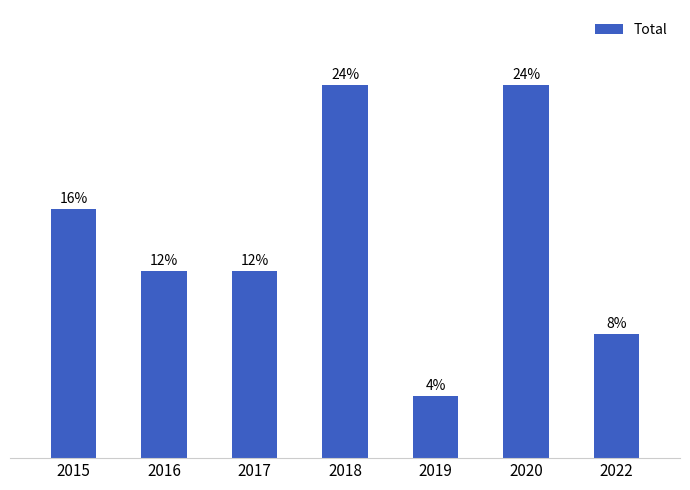

How many bars are there in total?

7